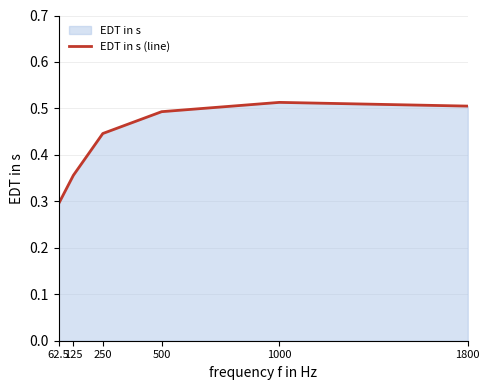

Which label corresponds to the largest value in the chart?

1000